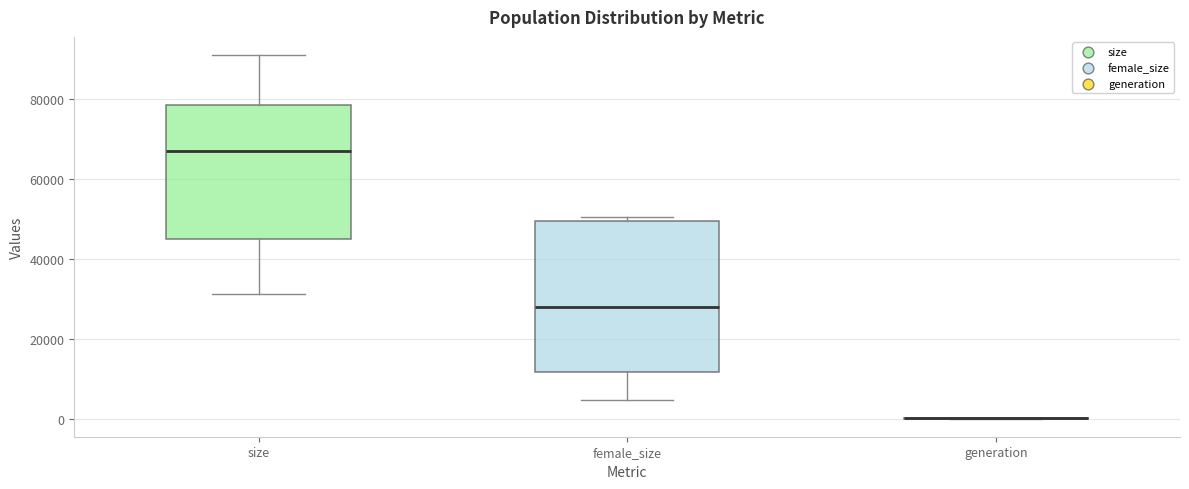

Reading left to right, read every box against the y-axis: the position of its median line, the range the box covers, and the ends of its whiskers. The values are not printed on the chart, so give them approximately, as read against the axis.

size: median 66000, box 44000 to 78000, whiskers 32000 to 92000
female_size: median 28000, box 12000 to 50000, whiskers 4000 to 50000 (just above the box's upper edge)
generation: box collapsed to a line at 0, whiskers 0 to 0